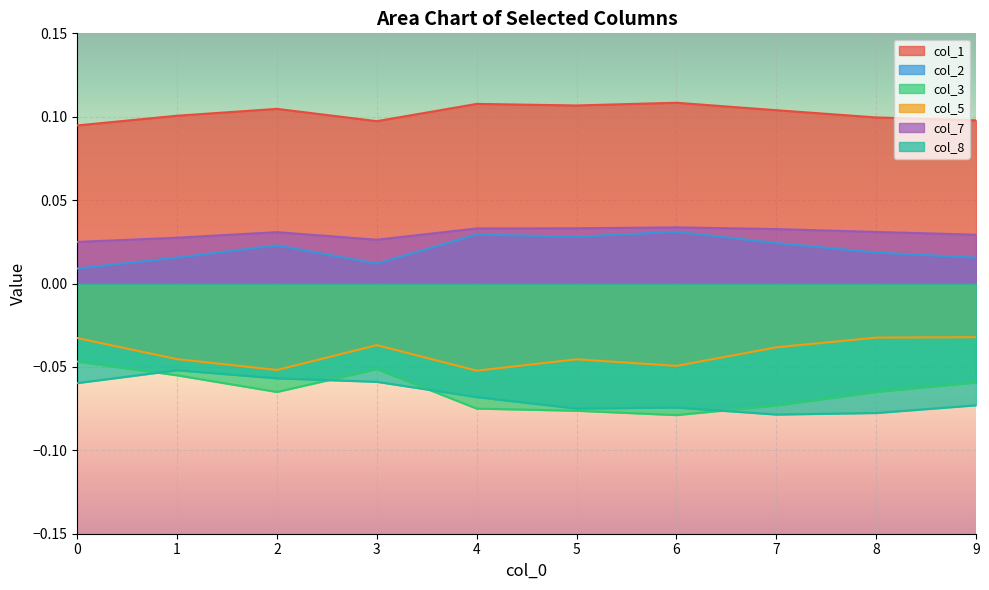

Is the value of col_1 at 1 greater than the value of col_7 at 3?

Yes